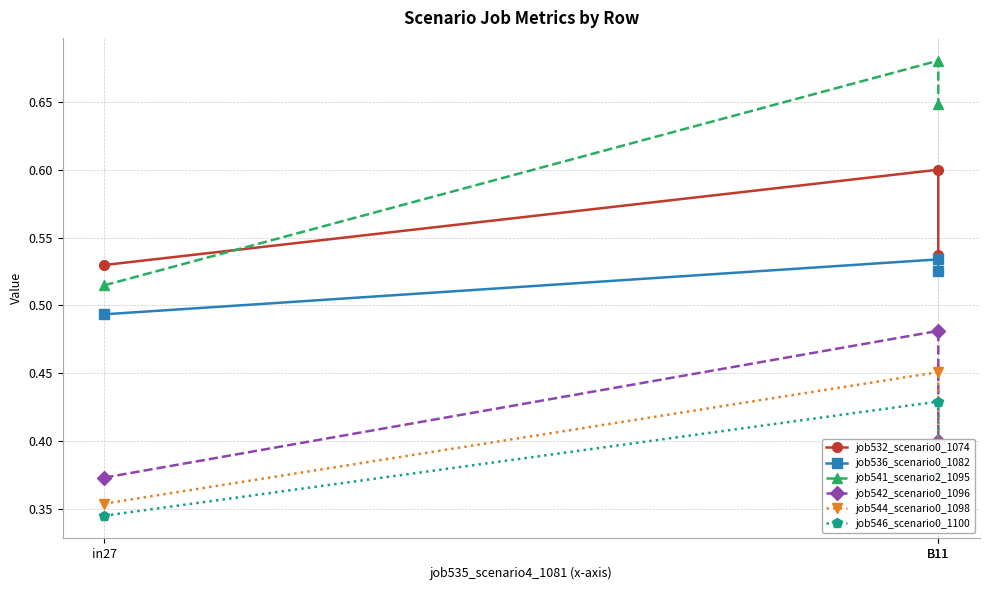

What is the minimum value shown in the chart?

0.3